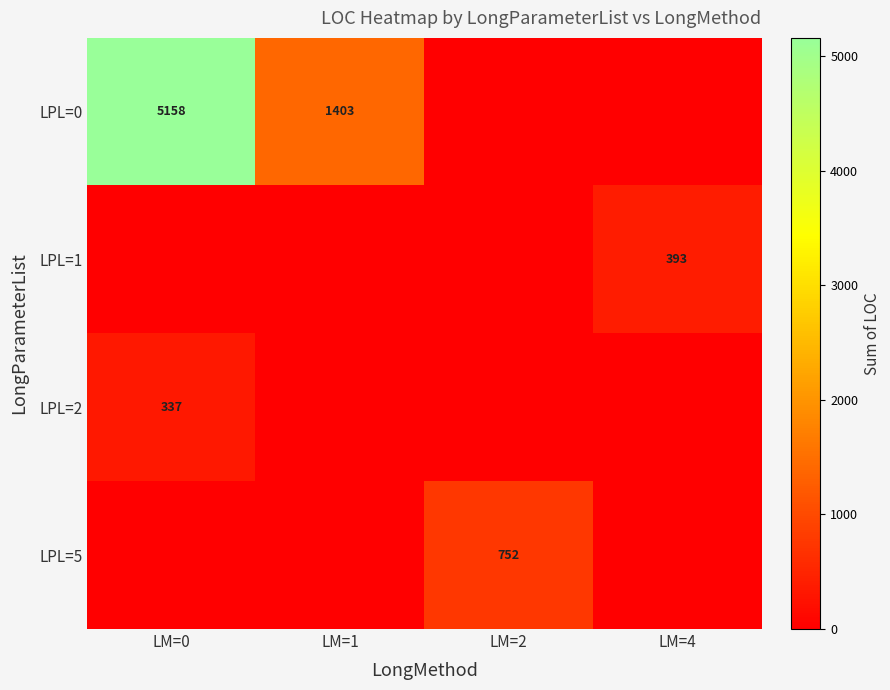

The LPL=2 series shows 337 at LM=0. True or false?

True